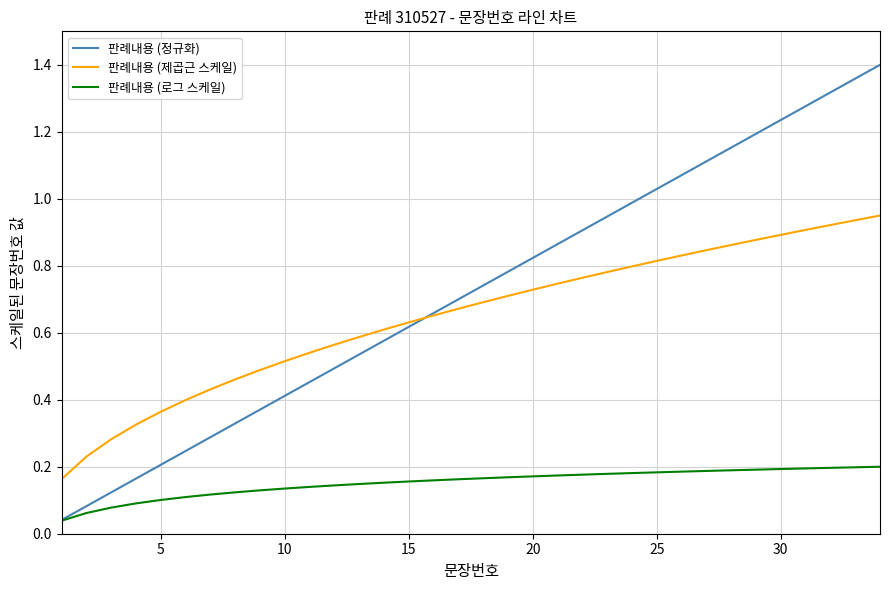

List the series in order of their peak value, lowest first.

판례내용 (로그 스케일), 판례내용 (제곱근 스케일), 판례내용 (정규화)